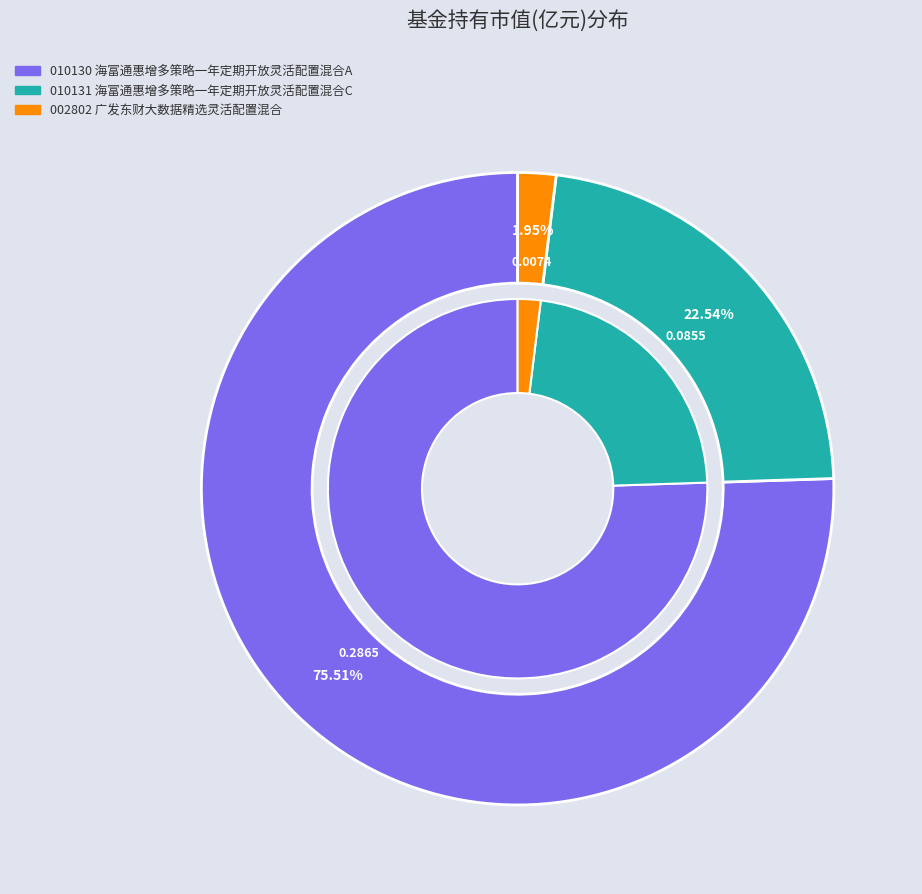

Which slice is the largest?

海富通惠增多策略一年定期开放灵活配置混合A